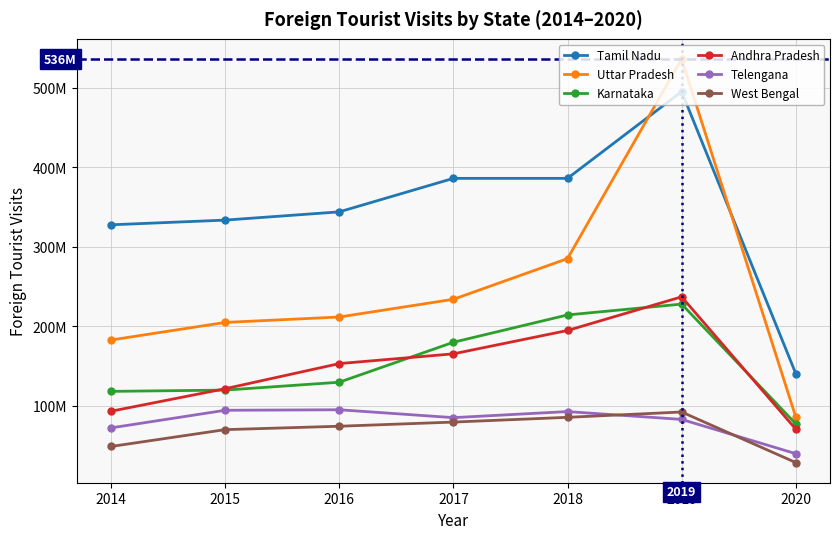

What are all the series names shown in the legend?

Tamil Nadu, Uttar Pradesh, Karnataka, Andhra Pradesh, Telengana, West Bengal